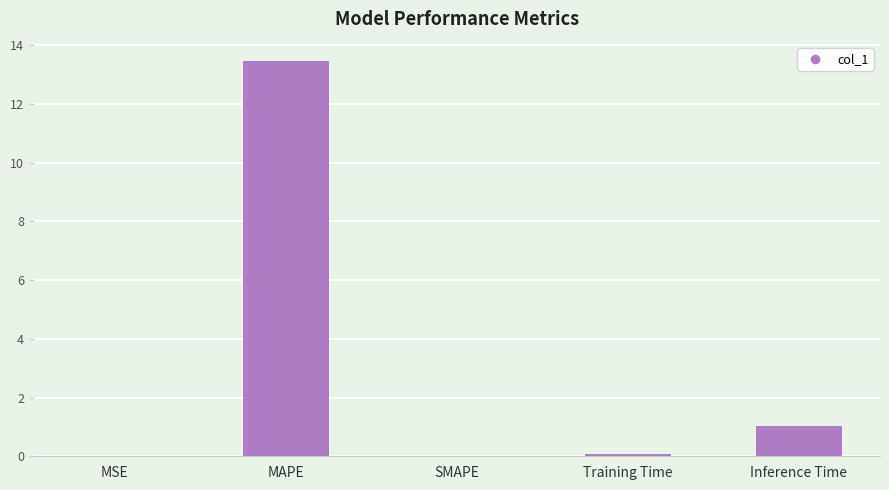

Which category has the highest value across all series?

MAPE